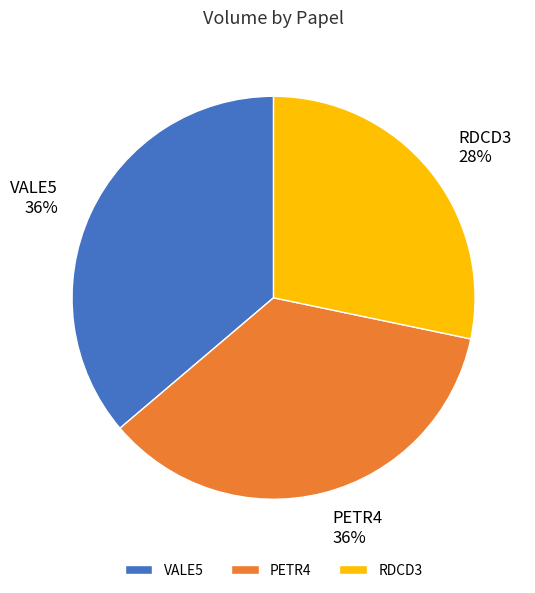

Combined, do RDCD3 28% and PETR4 36% account for over 50%?

Yes